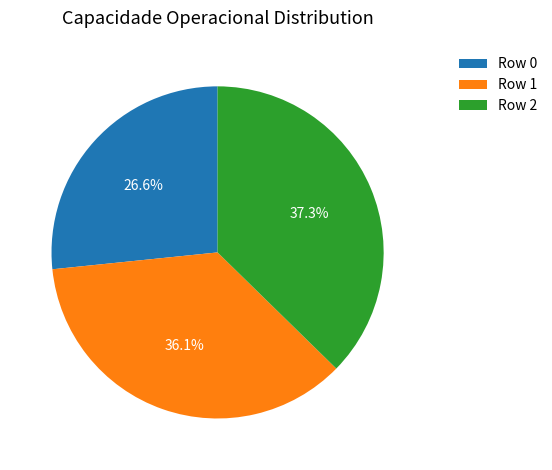

Combined, do Row 0 and Row 2 account for over 50%?

Yes